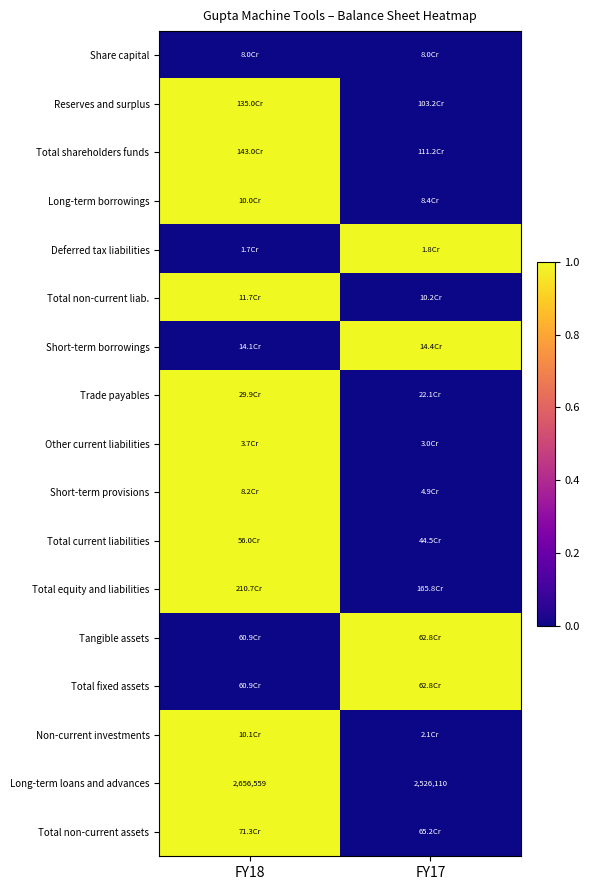

What is the highest value of the Long-term loans and advances series?

2656559